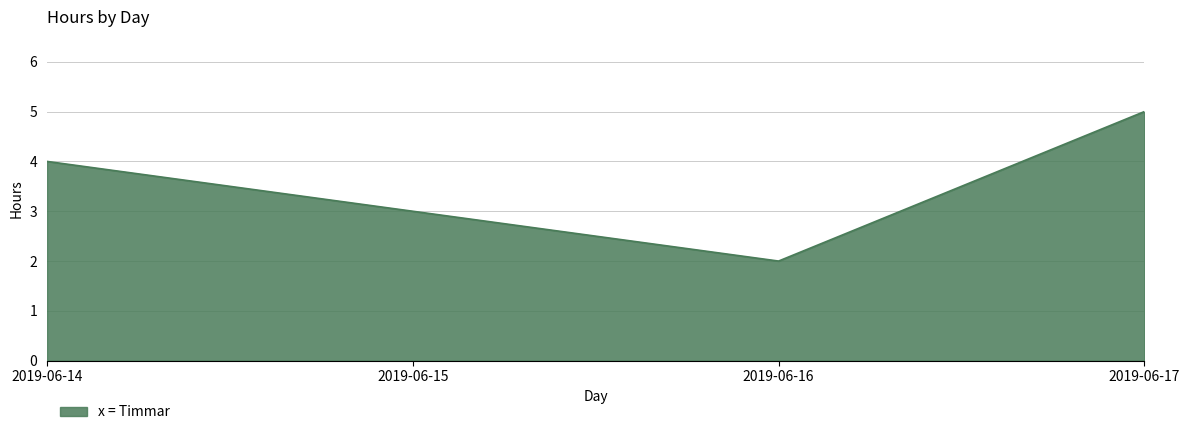

At which category does the chart reach its peak across all series?

2019-06-17